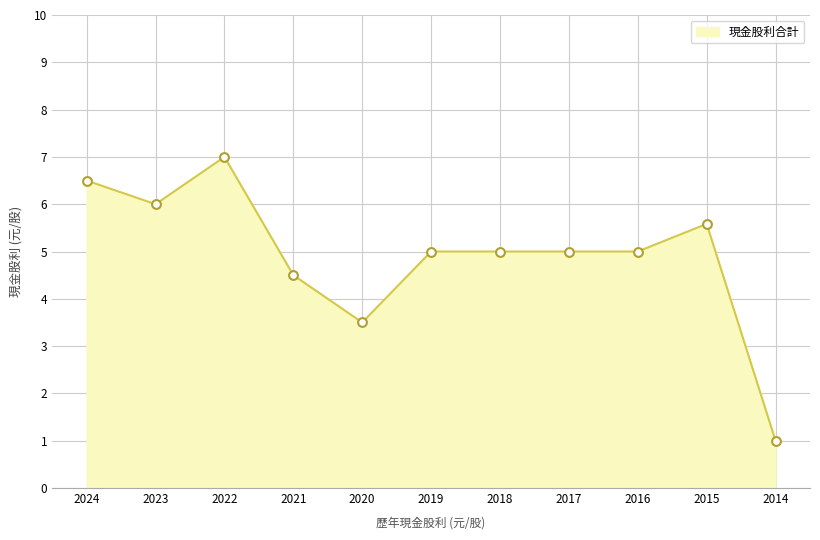

Between 2015 and 2014, which is larger?

2015